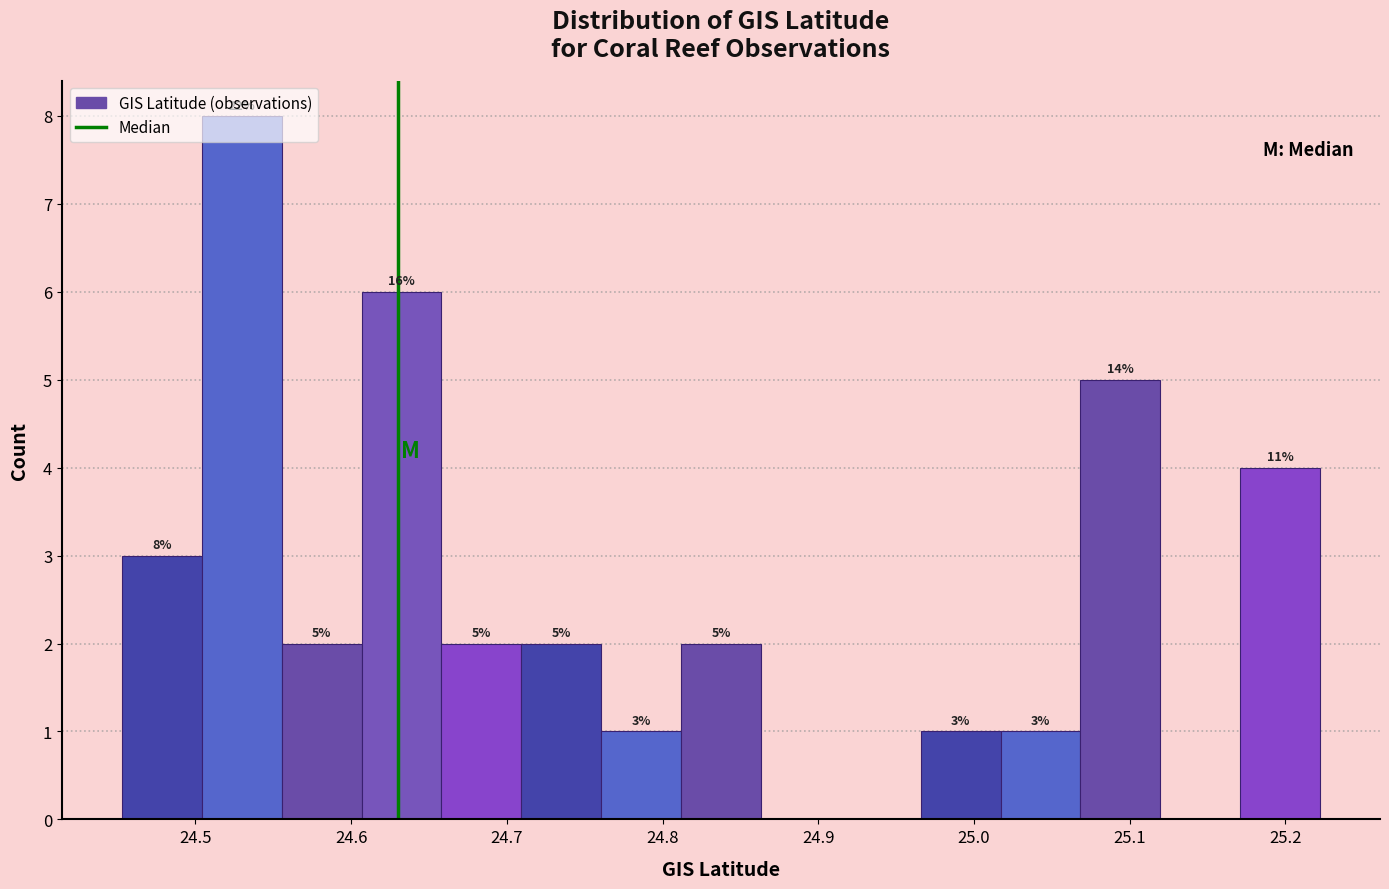

Which range on the x-axis has the tallest bar?

24.50 to 24.56